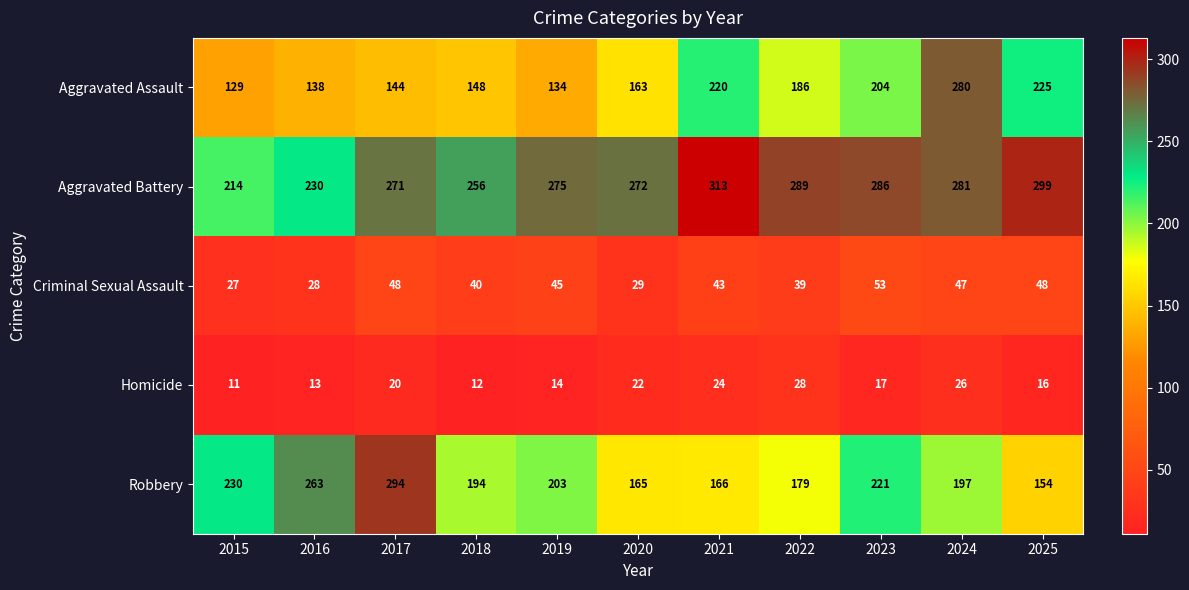

What is the sum of the Homicide values at 2015 and 2017?

31